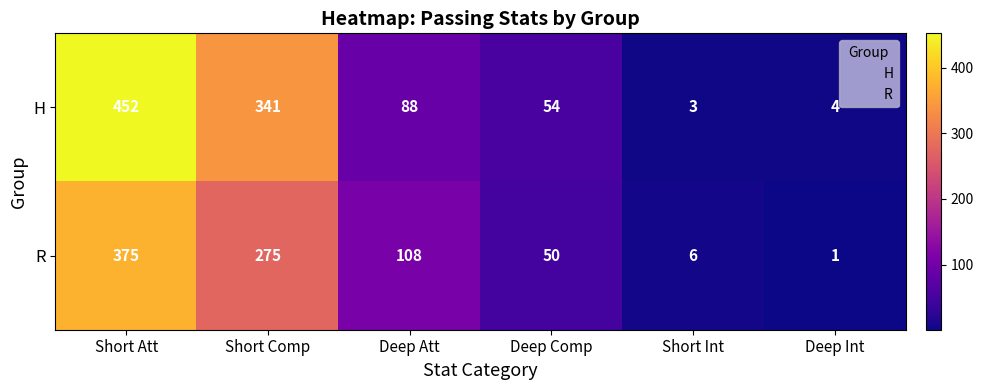

Is it true that H equals 138 at Deep Att?

False